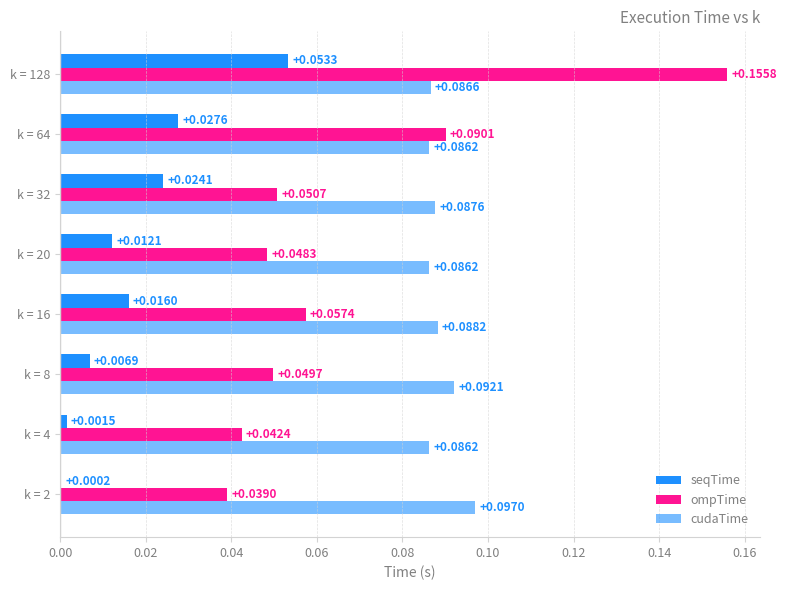

Reading right to left, extract all data points from this chart.

seqTime: 0.1	0.0	0.0	0.0	0.0	0.0	0.0	0.0
ompTime: 0.2	0.1	0.1	0.0	0.1	0.0	0.0	0.0
cudaTime: 0.1	0.1	0.1	0.1	0.1	0.1	0.1	0.1